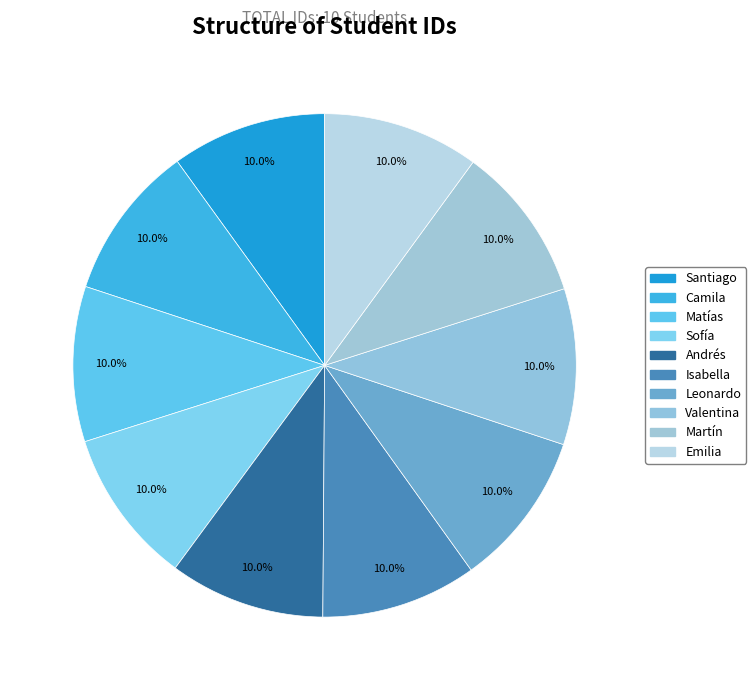

Count the number of slices in the pie.

10